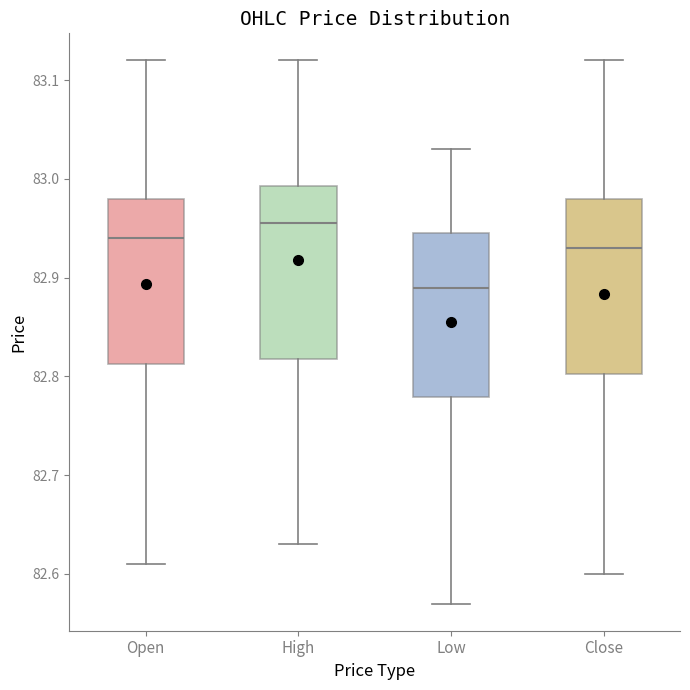

Reading left to right, read every box against the y-axis: the position of its median line, the range the box covers, and the ends of its whiskers. The values are not printed on the chart, so give them approximately, as read against the axis.

Open: median 82.94, box 82.81 to 82.98, whiskers 82.61 to 83.12
High: median 82.96, box 82.82 to 82.99, whiskers 82.63 to 83.12
Low: median 82.89, box 82.78 to 82.95, whiskers 82.57 to 83.03
Close: median 82.93, box 82.80 to 82.98, whiskers 82.60 to 83.12